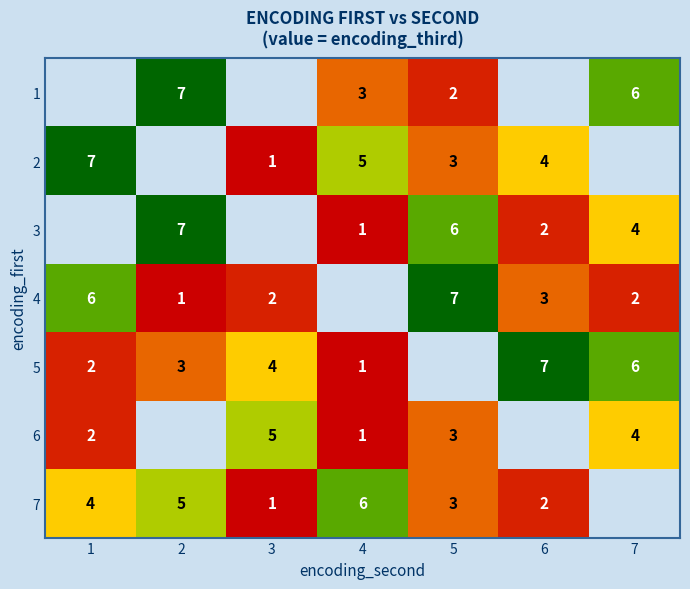

Which has a higher value, 7 or 5?

7